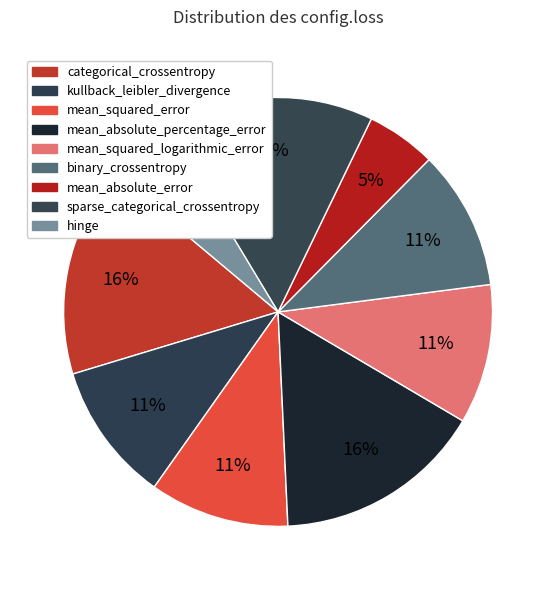

Is categorical_crossentropy the majority of the pie?

No